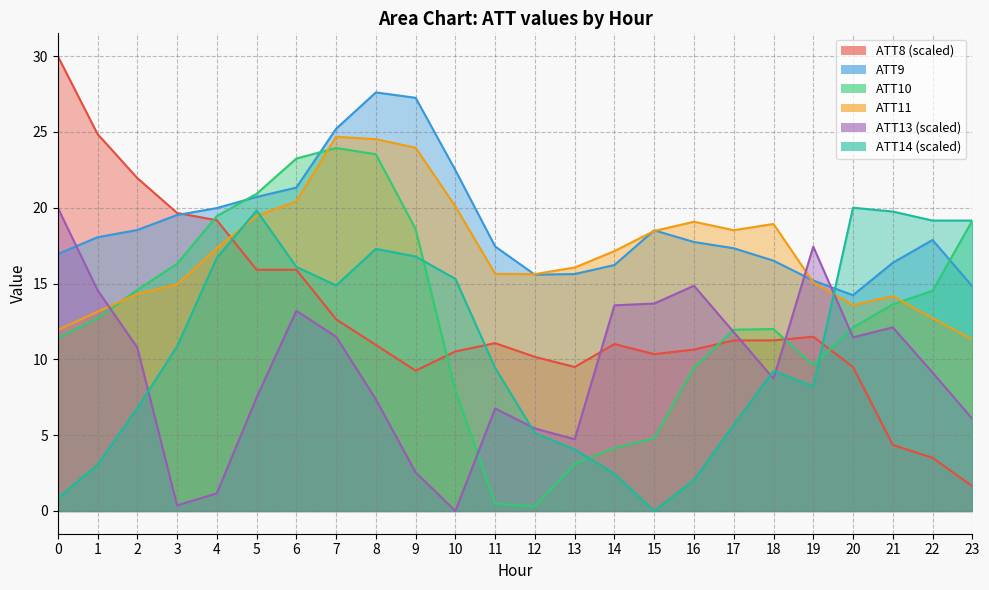

Reading left to right, what are all the values shown in this chart?

ATT8: 0=30.0	1=24.9	2=22.0	3=19.7	4=19.2	5=15.9	6=15.9	7=12.6	8=10.9	9=9.3	10=10.5	11=11.1	12=10.2	13=9.5	14=11.0	15=10.3	16=10.6	17=11.2	18=11.2	19=11.5	20=9.5	21=4.4	22=3.5	23=1.6
ATT9: 0=16.9	1=18.1	2=18.5	3=19.5	4=20.0	5=20.7	6=21.3	7=25.2	8=27.6	9=27.2	10=22.5	11=17.4	12=15.6	13=15.6	14=16.2	15=18.5	16=17.7	17=17.3	18=16.5	19=15.2	20=14.2	21=16.4	22=17.9	23=14.8
ATT10: 0=11.4	1=12.7	2=14.6	3=16.3	4=19.4	5=20.9	6=23.2	7=23.9	8=23.5	9=18.6	10=7.9	11=0.5	12=0.3	13=3.1	14=4.2	15=4.8	16=9.4	17=12.0	18=12.0	19=9.6	20=12.1	21=13.6	22=14.5	23=19.2
ATT11: 0=11.9	1=13.1	2=14.3	3=14.9	4=17.3	5=19.5	6=20.4	7=24.7	8=24.5	9=24.0	10=20.1	11=15.6	12=15.6	13=16.1	14=17.1	15=18.5	16=19.1	17=18.5	18=18.9	19=15.1	20=13.6	21=14.2	22=12.7	23=11.3
ATT13: 0=20.0	1=14.6	2=10.8	3=0.4	4=1.2	5=7.5	6=13.2	7=11.5	8=7.4	9=2.5	10=0.0	11=6.8	12=5.4	13=4.7	14=13.6	15=13.7	16=14.9	17=11.8	18=8.7	19=17.4	20=11.5	21=12.1	22=9.1	23=6.1
ATT14: 0=0.8	1=3.1	2=6.8	3=10.8	4=16.7	5=19.8	6=16.1	7=14.9	8=17.3	9=16.8	10=15.3	11=9.4	12=5.1	13=4.1	14=2.5	15=0.0	16=2.0	17=5.7	18=9.2	19=8.2	20=20.0	21=19.7	22=19.2	23=19.2